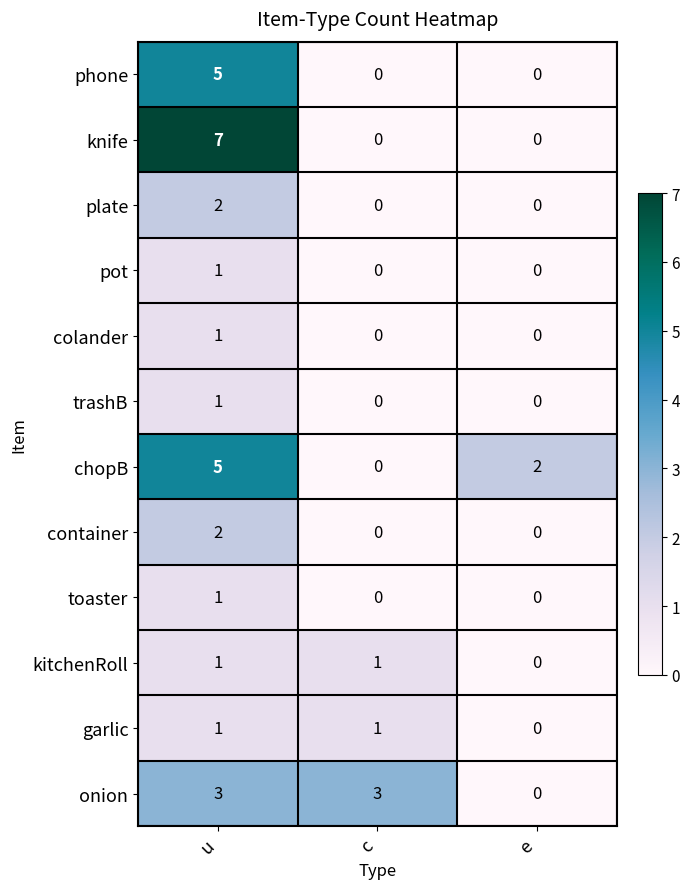

The value of plate at u is 2. True or false?

True